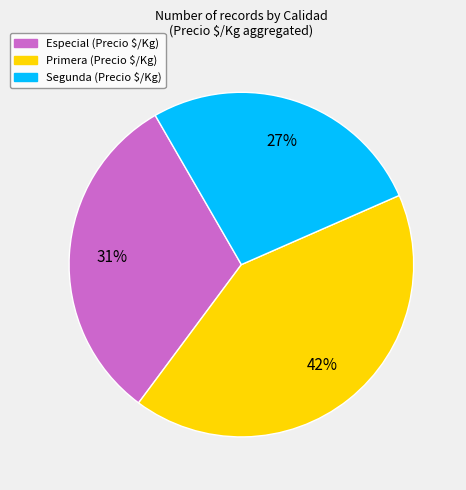

Combined, do Especial and Segunda account for over 50%?

Yes